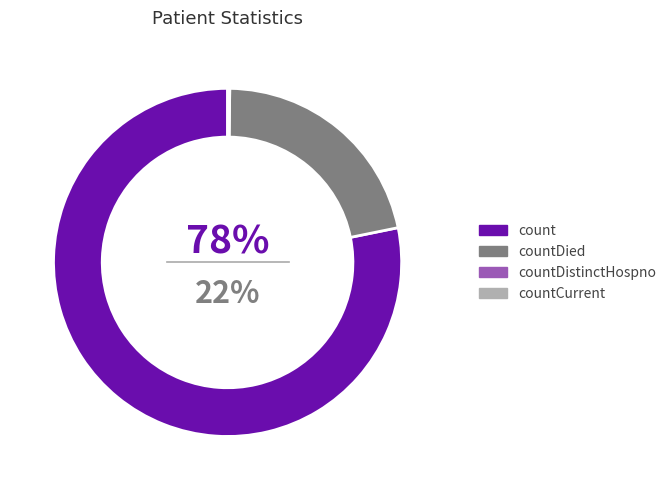

Does any single category account for the majority?

Yes